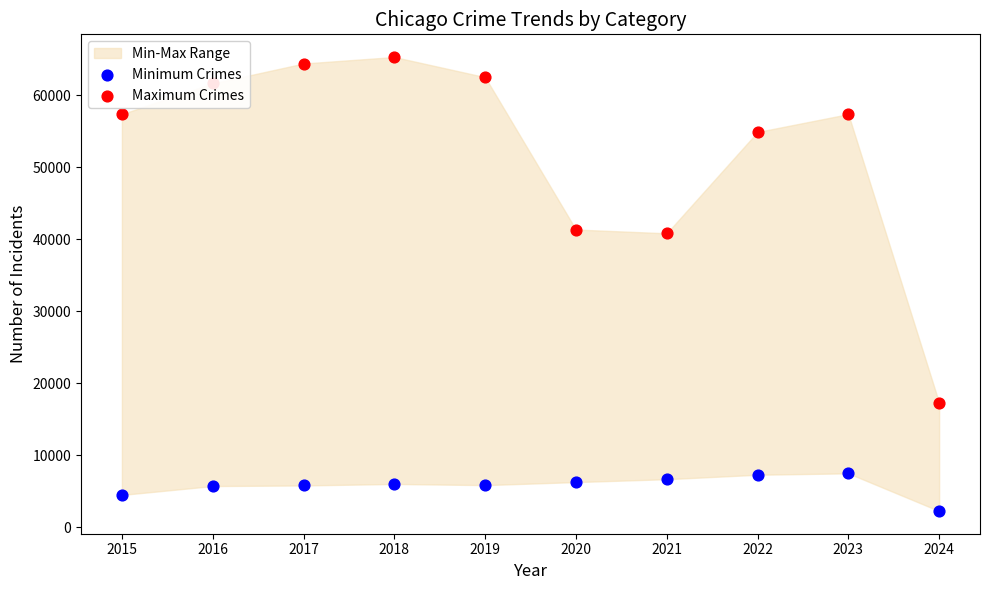

At which category is the sum across all series the highest?

2018